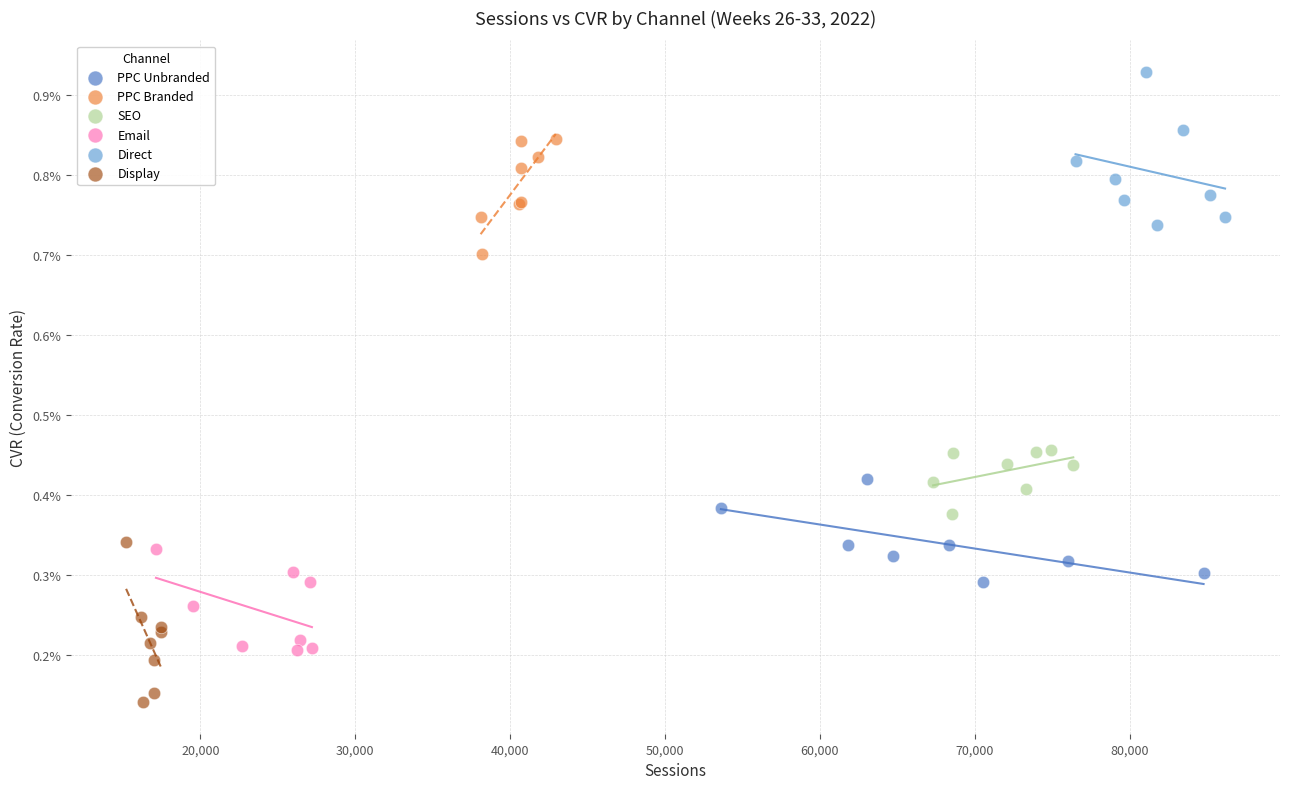

Which series contains the lowest Y value?

Display